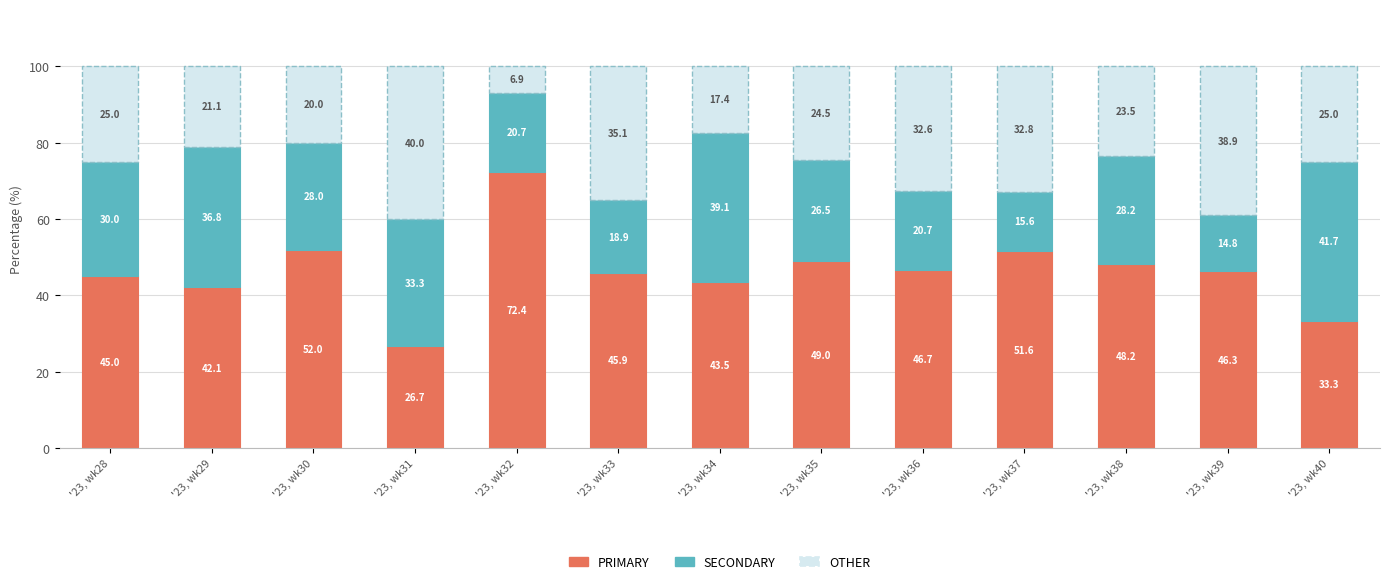

What is the total value across all series at '23, wk31?

100.0